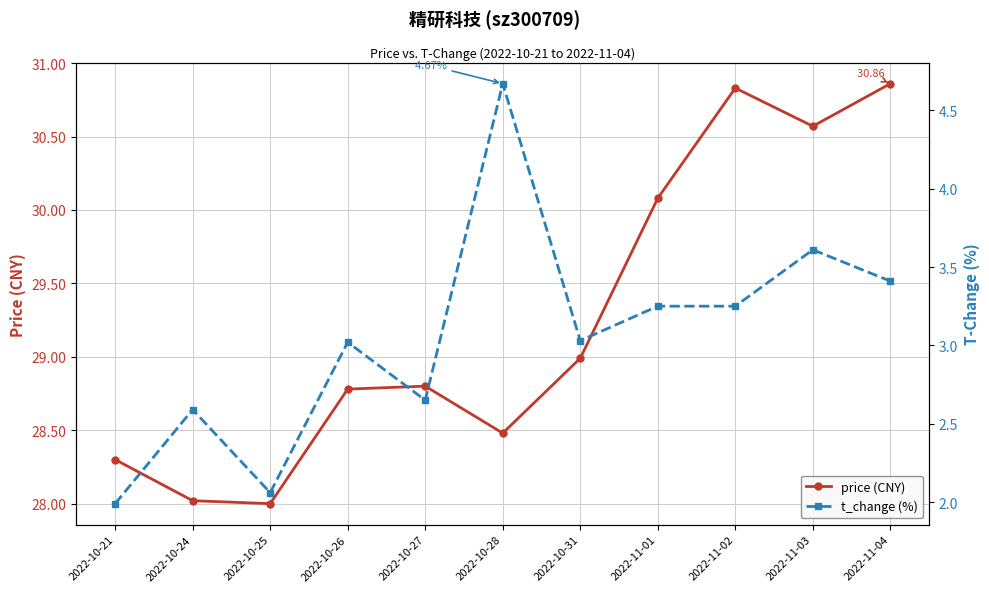

What is the spread (max minus min) of values at 2022-10-28?

23.8